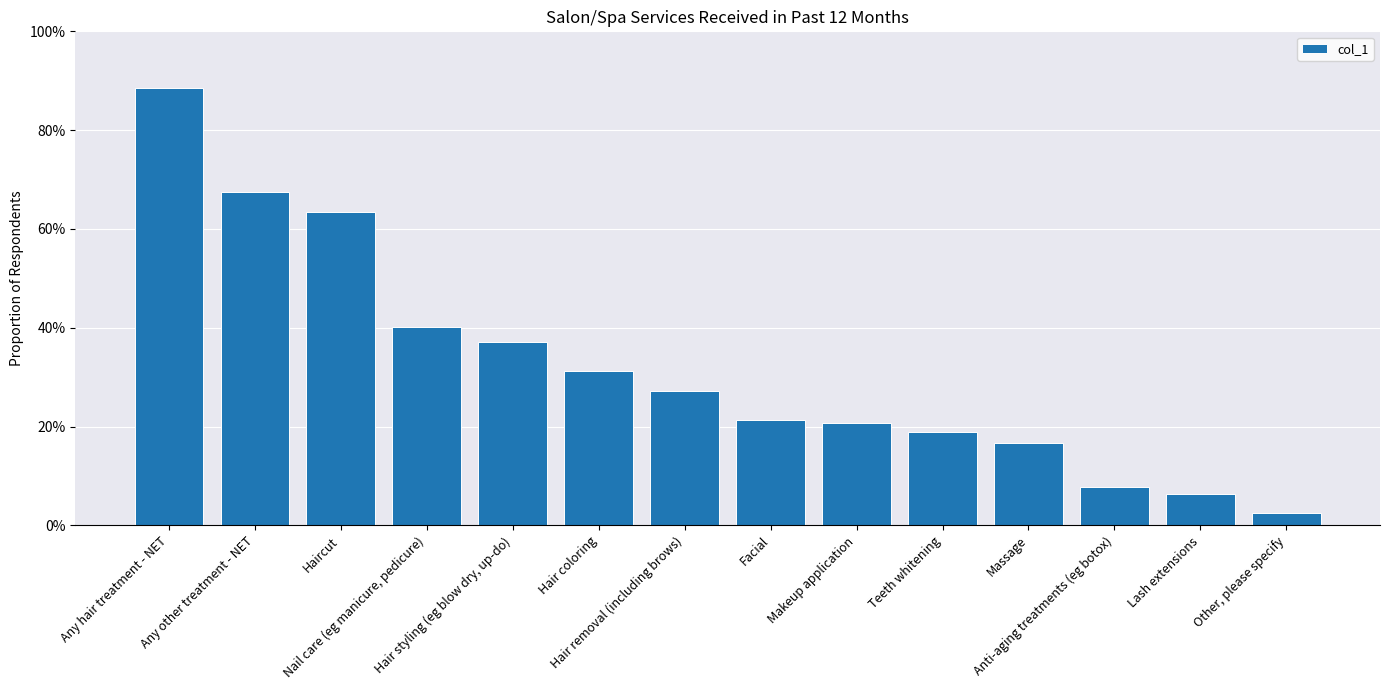

List the labels in order of value, largest first.

Any hair treatment - NET, Any other treatment - NET, Haircut, Nail care (eg manicure, pedicure), Hair styling (eg blow dry, up-do), Hair coloring, Hair removal (including brows), Facial, Makeup application, Teeth whitening, Massage, Anti-aging treatments (eg botox), Lash extensions, Other, please specify